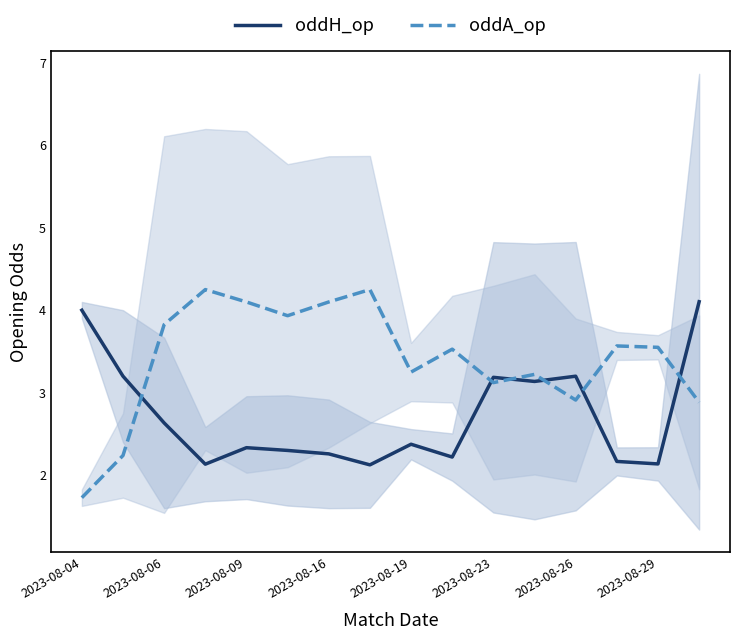

True or false: oddH_op and oddA_op cross at least once.

True